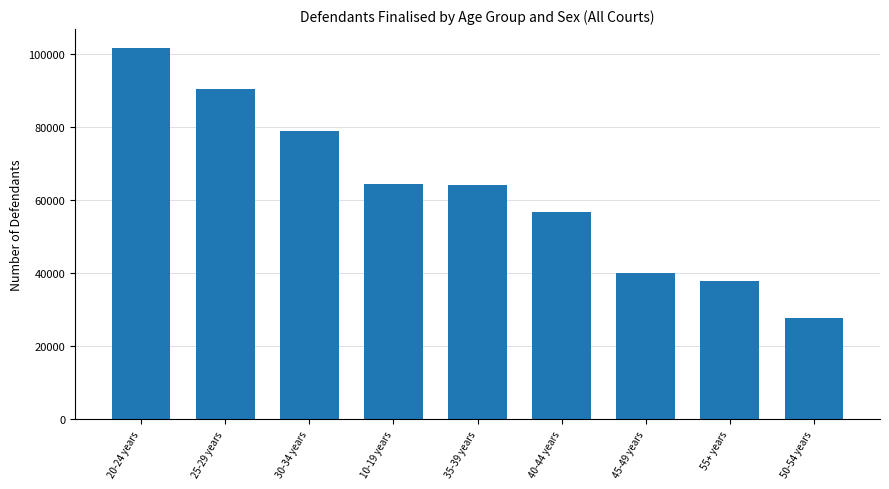

The chart shows a value of 25711 at 45-49 years. True or false?

False